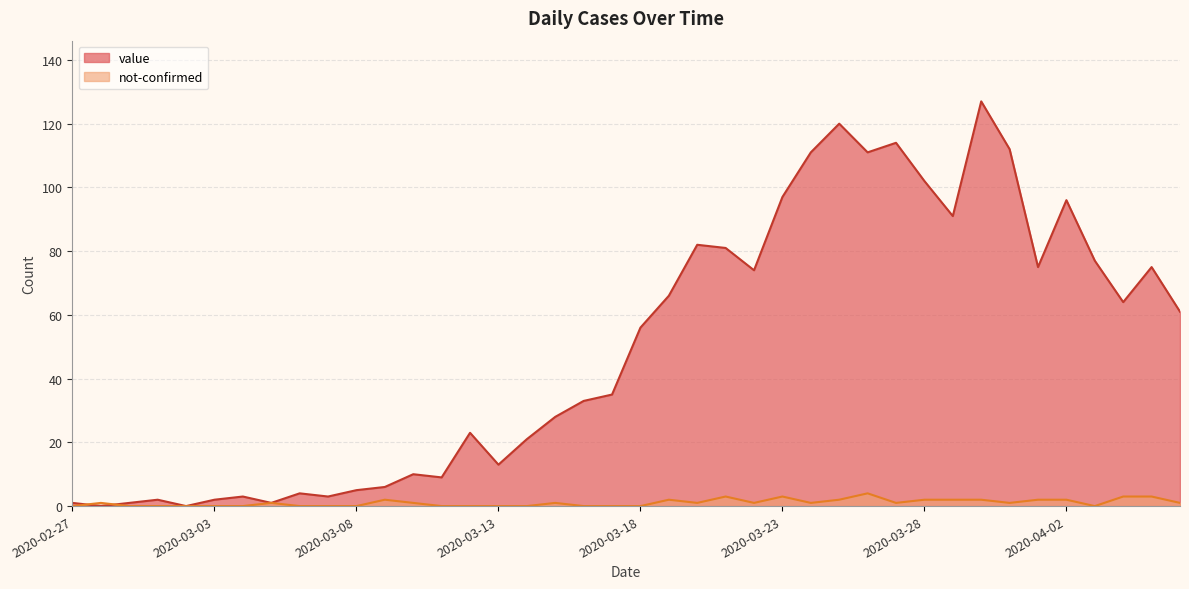

What position from the left is 2020-02-29?

3